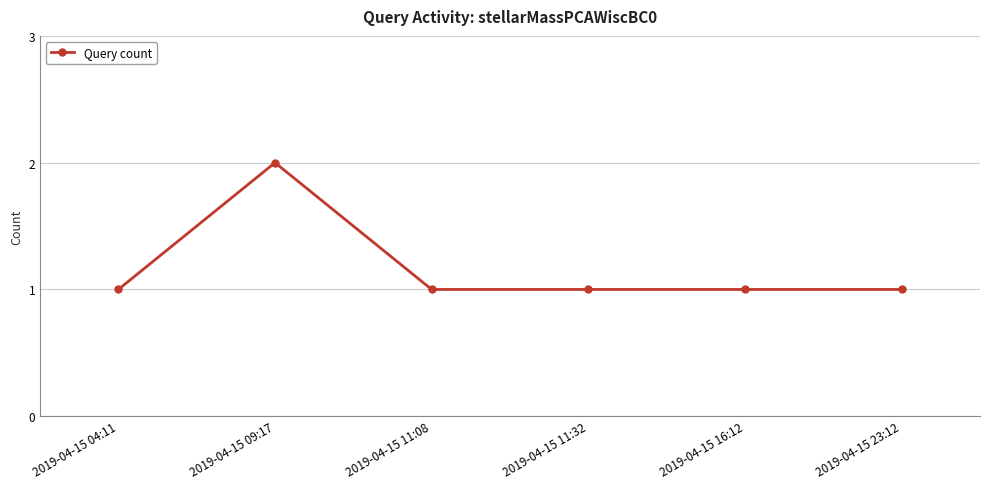

What is the ratio of the value at 2019-04-15 11:08 to the value at 2019-04-15 04:11?

1.0